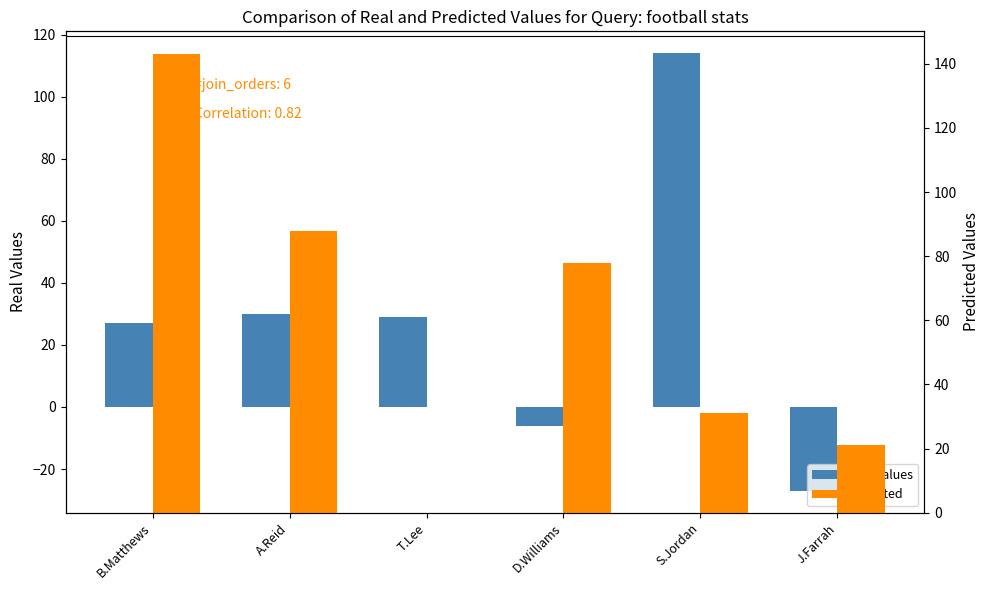

Reading left to right, list all the values displayed in this chart.

Real Values: 27	30	29	-6	114	-27
Predicted: 143	88	0	78	31	21